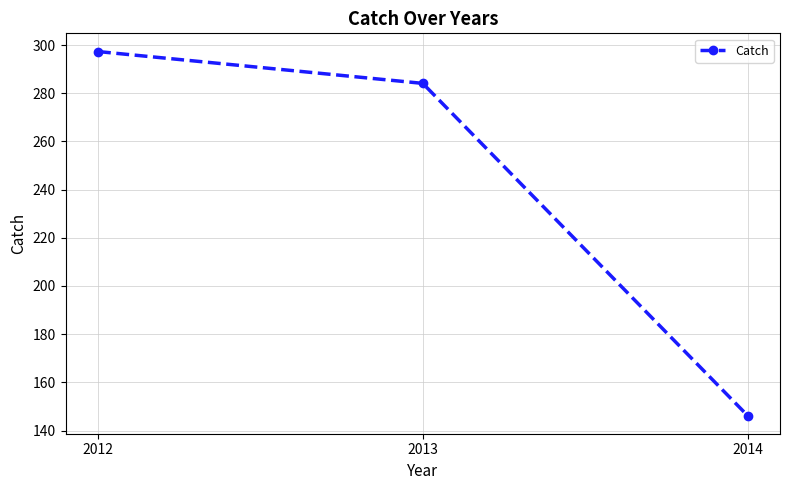

At which label does the data first exceed 284?

2012